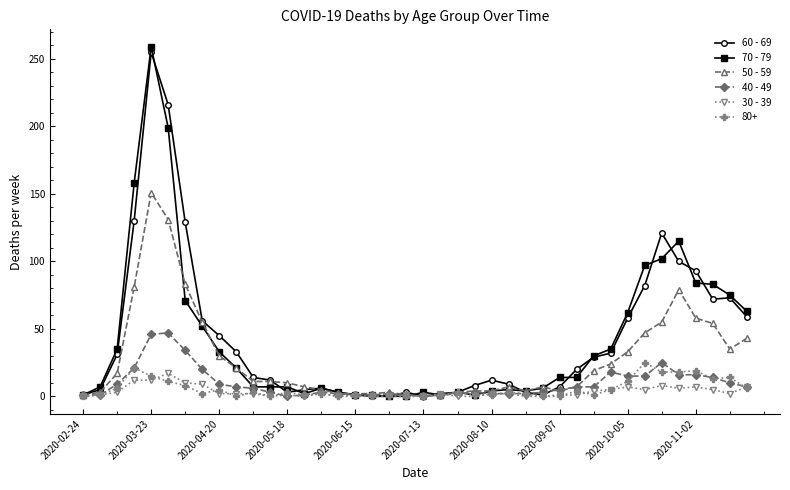

What is the highest value of the 40 - 49 series?

47